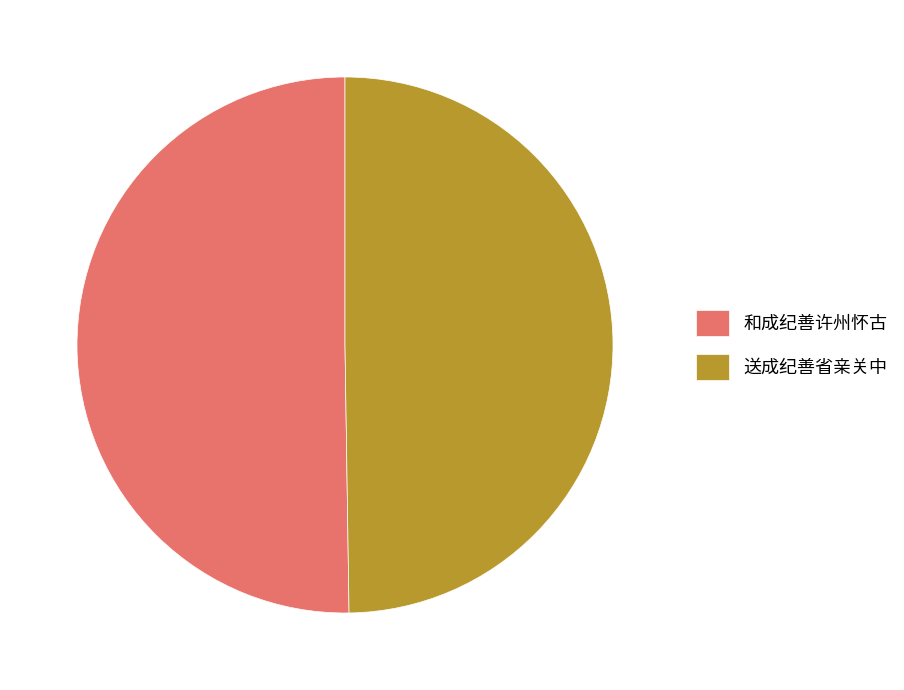

Is the sum of 和成纪善许州怀古 and 送成纪善省亲关中 greater than half?

Yes